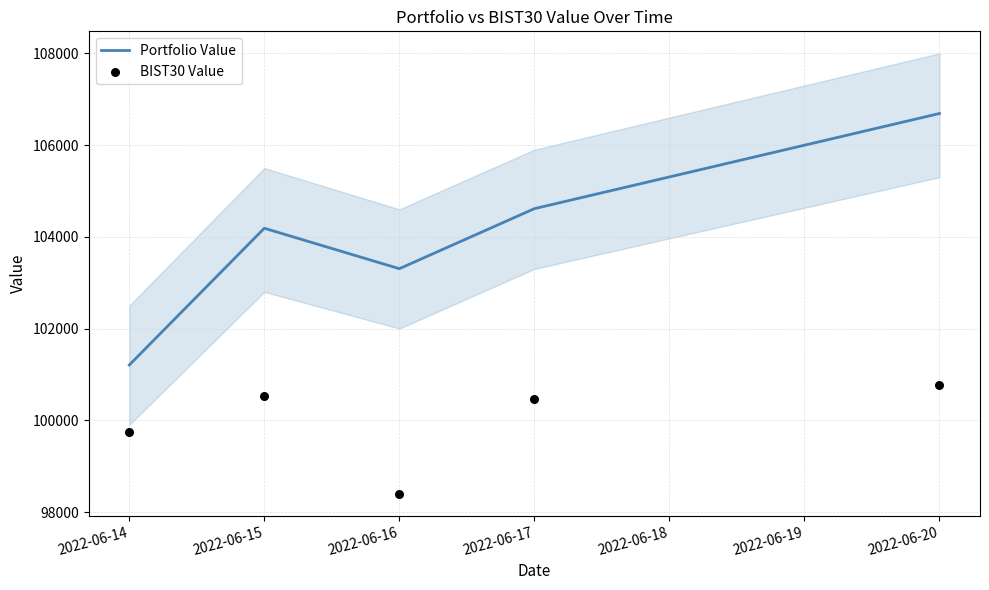

Which series reaches the maximum Y coordinate?

Portfolio Value